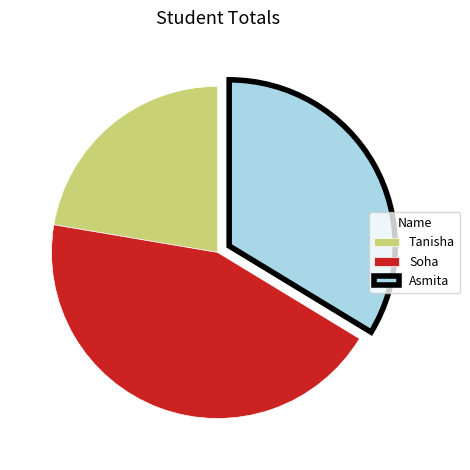

Is there any slice that represents more than half of the pie?

No